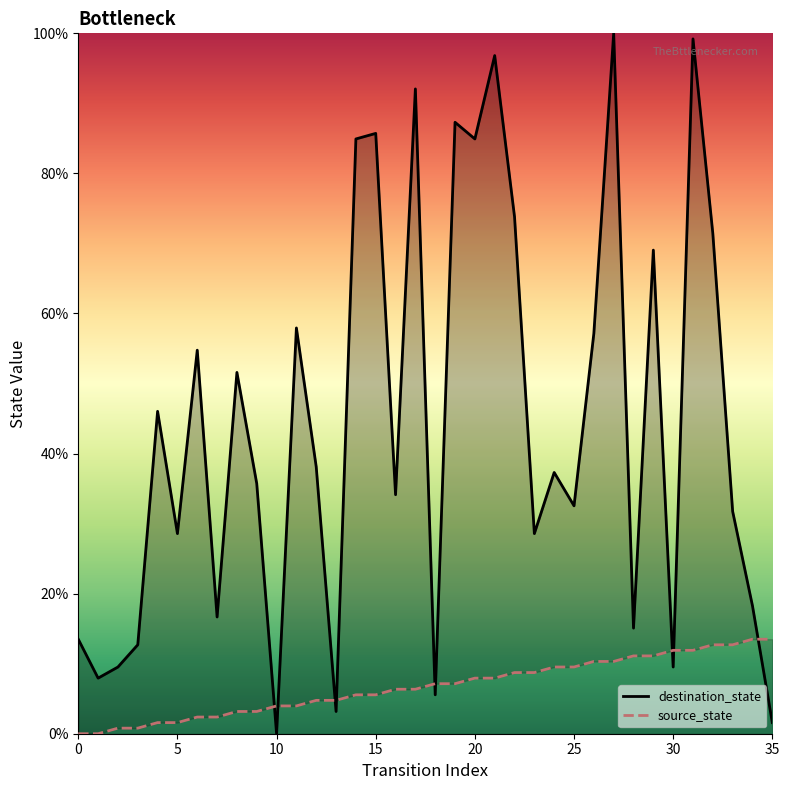

How many values in source_state are above zero?

34